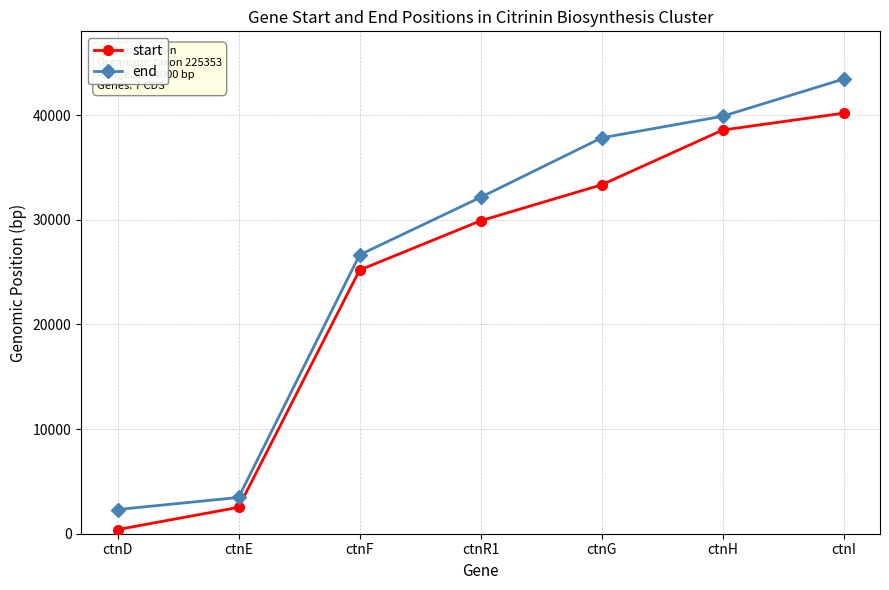

Rank the categories by start value from highest to lowest.

ctnI, ctnH, ctnG, ctnR1, ctnF, ctnE, ctnD